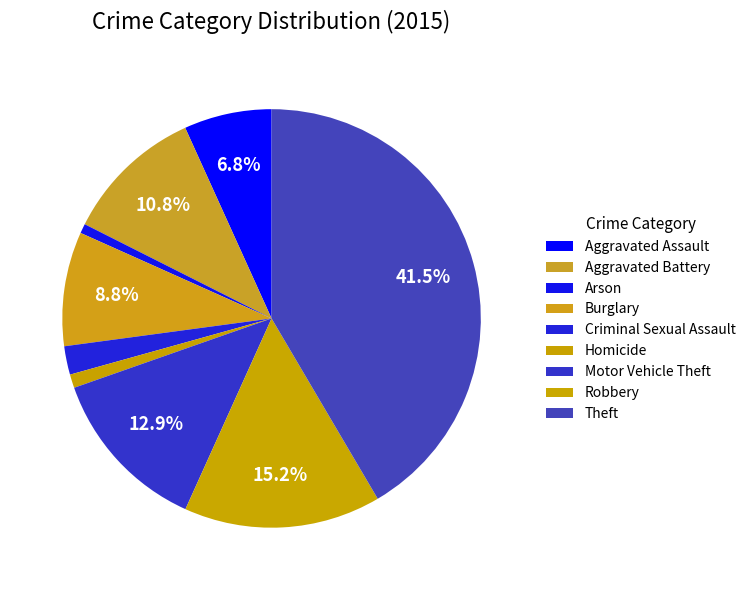

What percentage is the Homicide slice, to the nearest percent?

1%